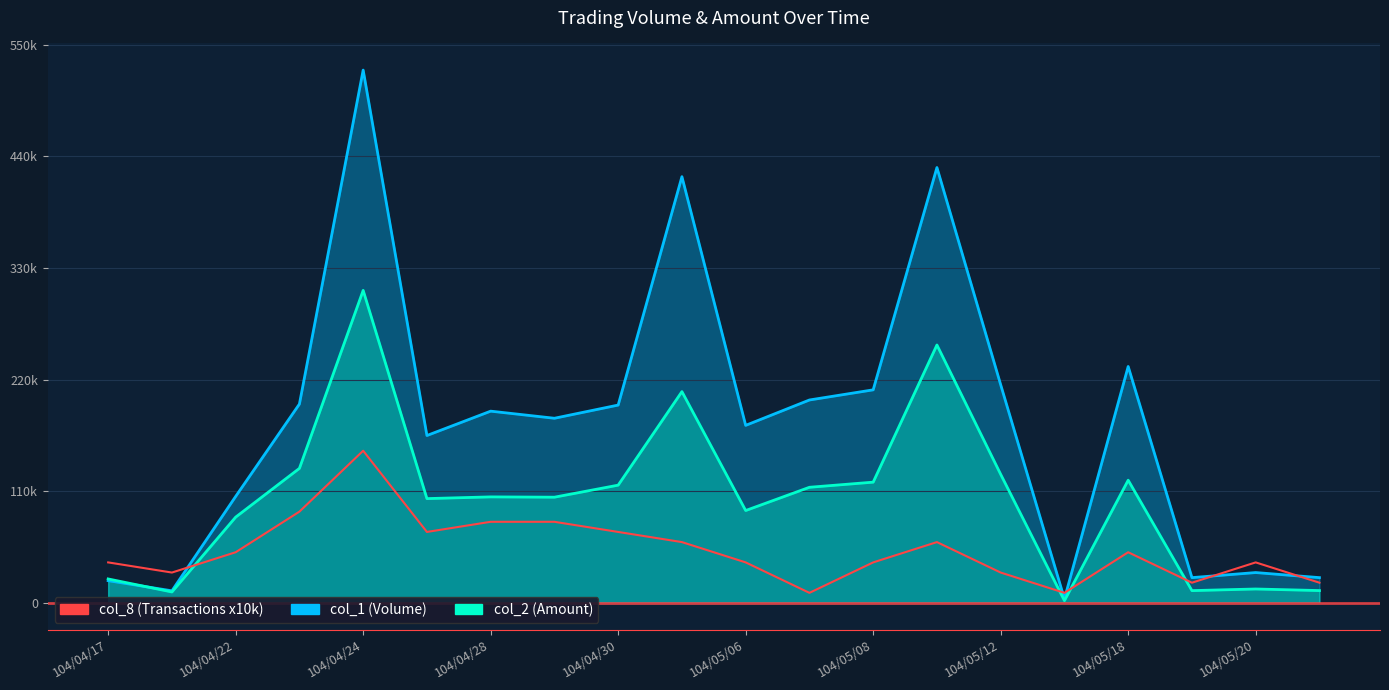

Is the value of col_2 (Amount) at 11 greater than the value of col_1 (Volume) at 17?

Yes